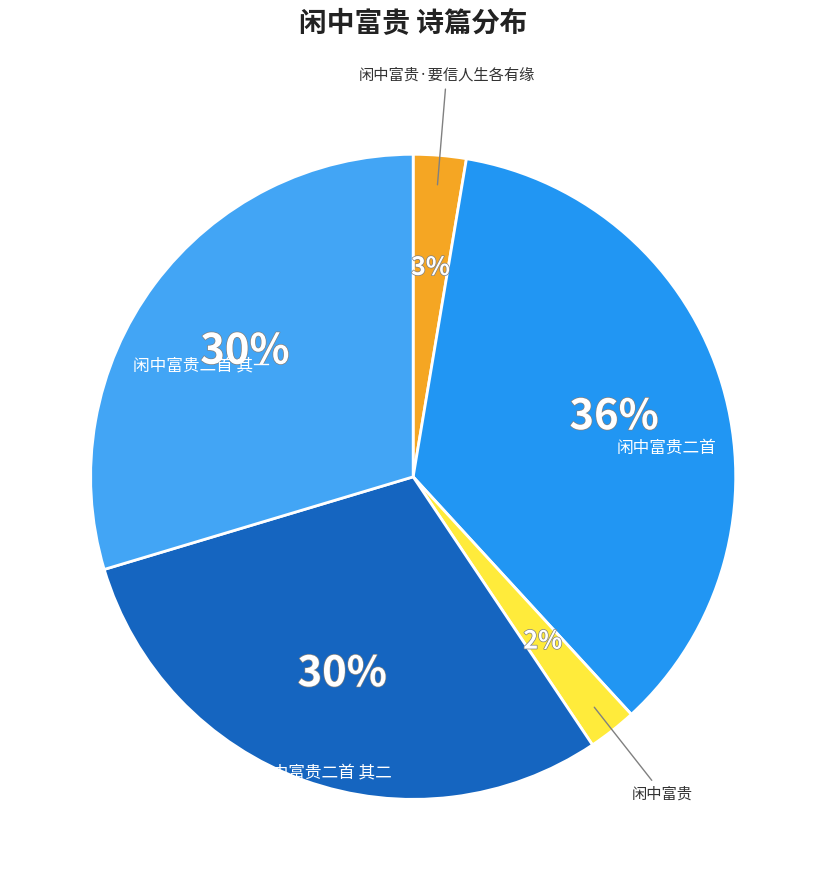

Rank the categories by value from lowest to highest.

闲中富贵, 闲中富贵·要信人生各有缘, 闲中富贵二首 其一, 闲中富贵二首 其二, 闲中富贵二首